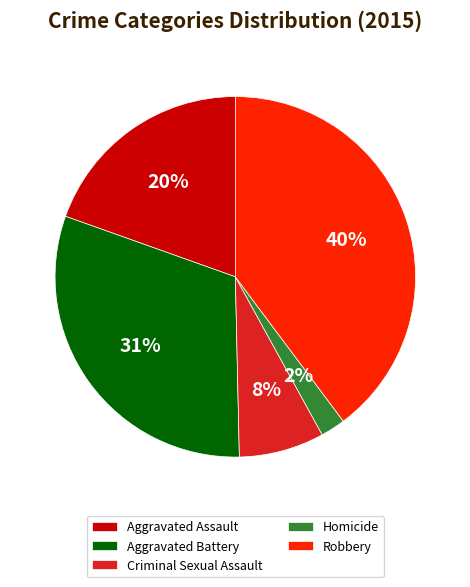

To the nearest percent, what portion does Aggravated Assault represent?

20%